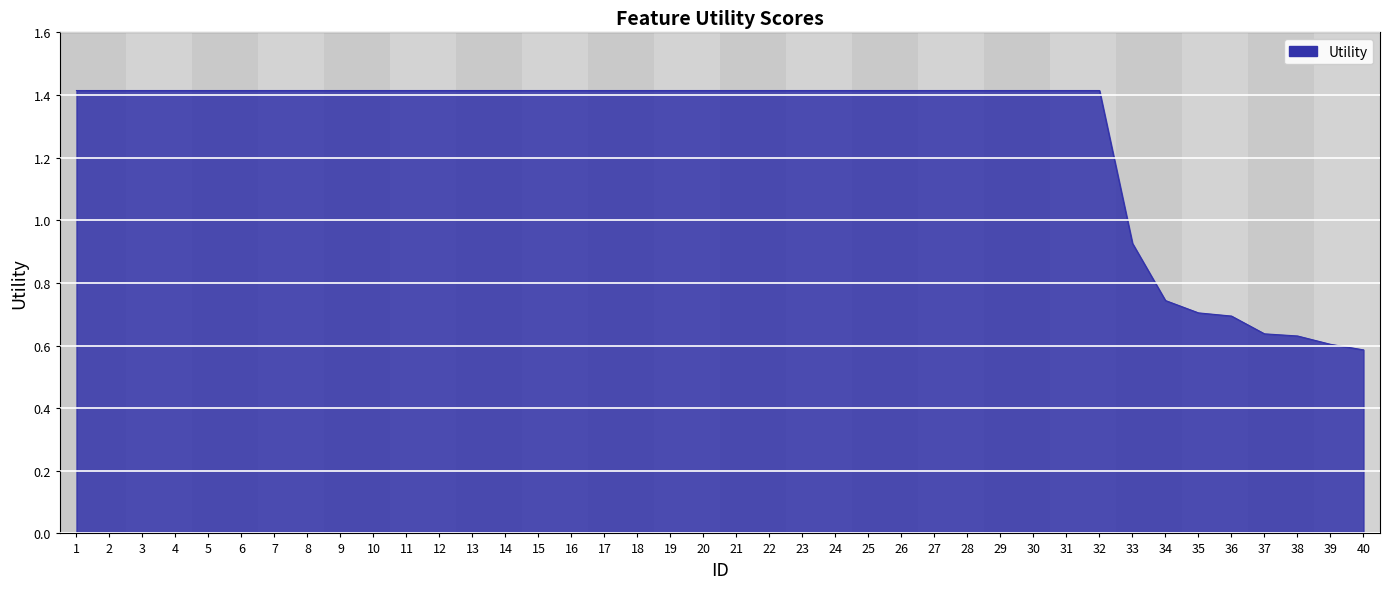

How many lines are shown in the chart?

1